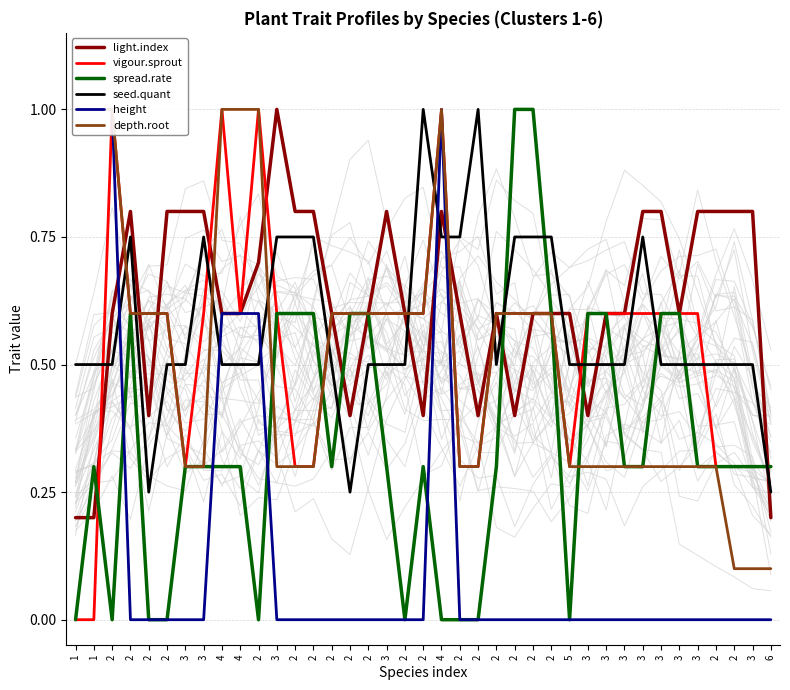

What is the label of the 22nd point from the right?

3